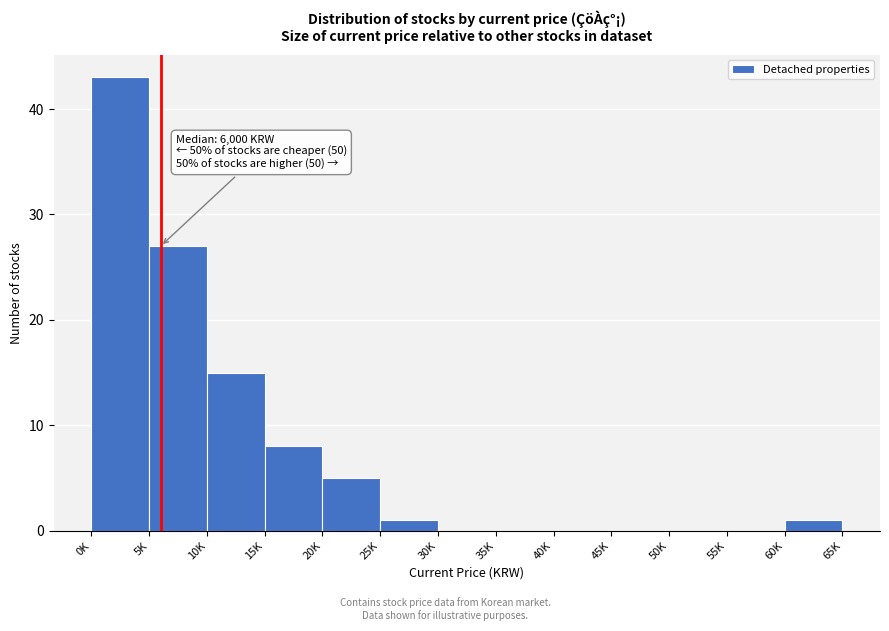

Reading right to left, what are all the values shown in this chart?

60K=1	55K=0	50K=0	45K=0	40K=0	35K=0	30K=0	25K=1	20K=5	15K=8	10K=15	5K=27	0K=43